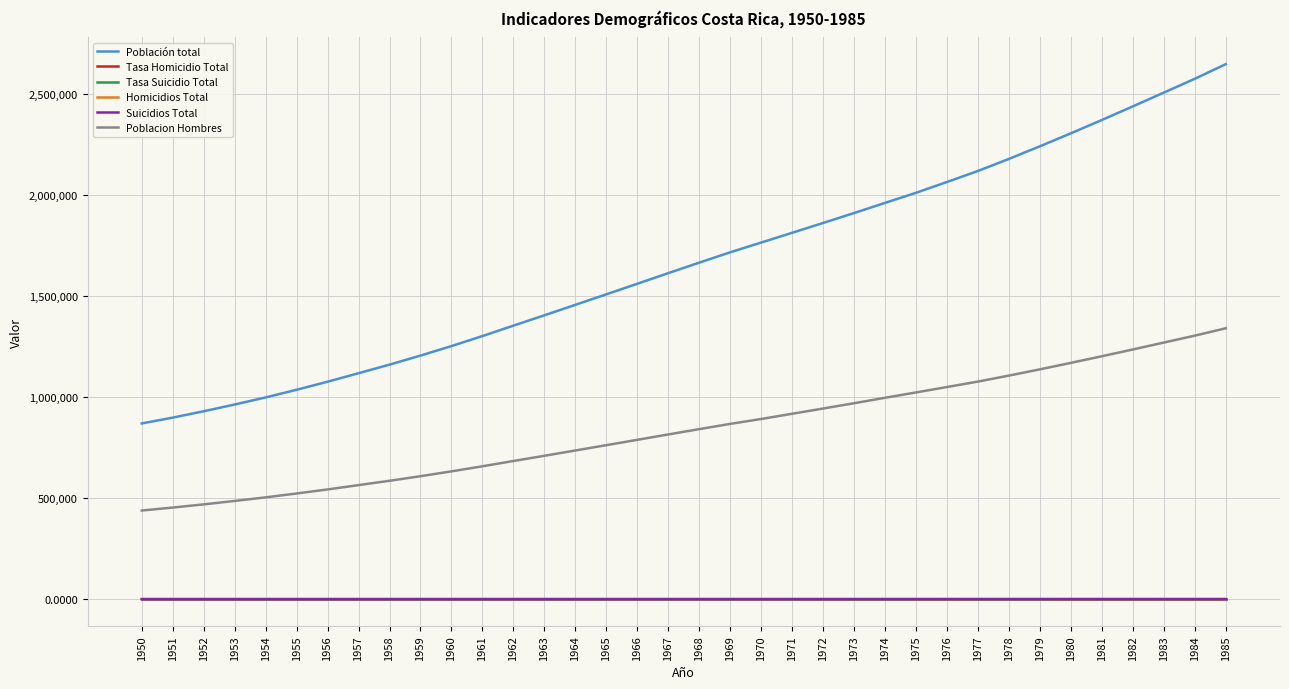

Which label corresponds to the largest value in the chart?

1985